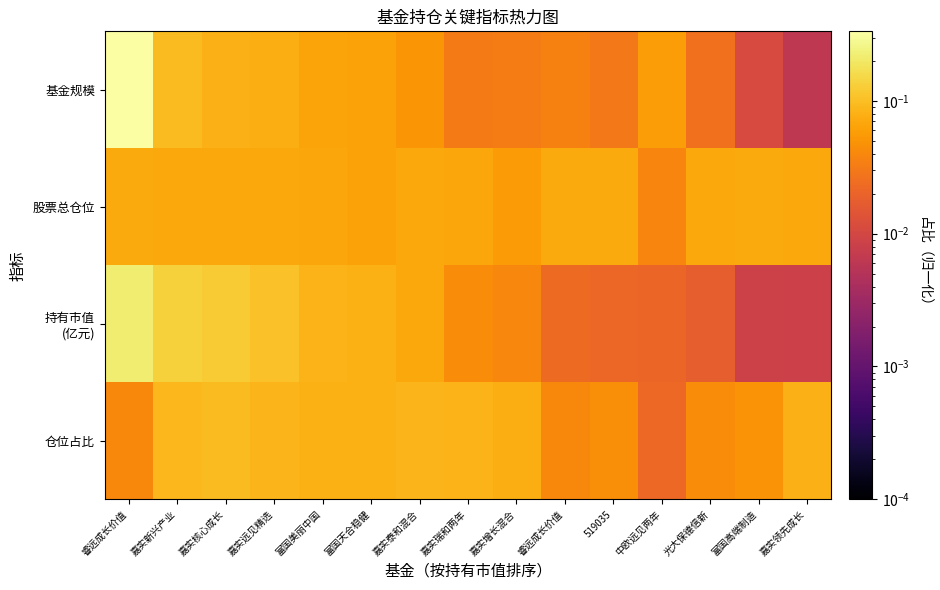

At which category is the sum across all series the highest?

睿远成长价值